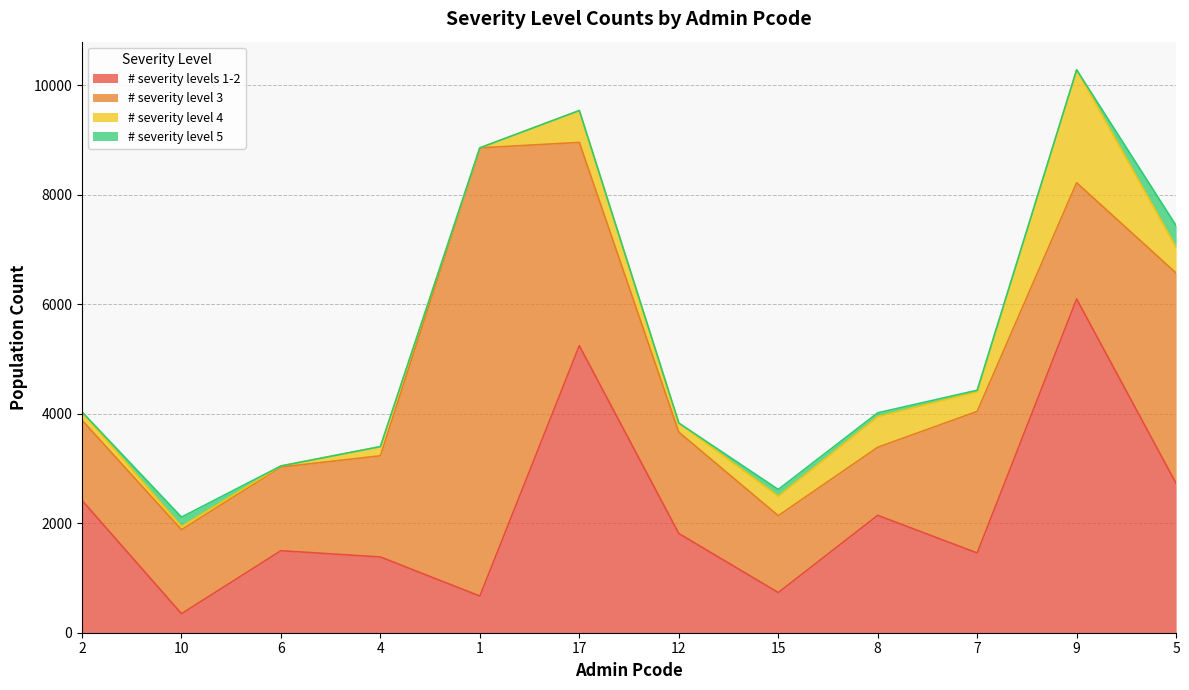

Which series has the largest total across all categories?

# severity level 3